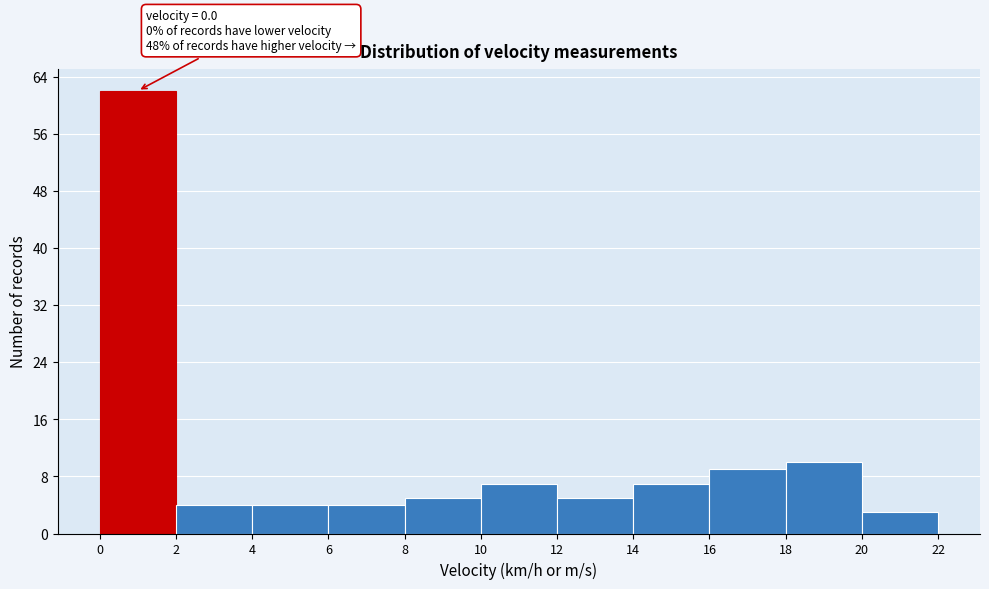

Over which range of the x-axis is the bar tallest?

0 to 2